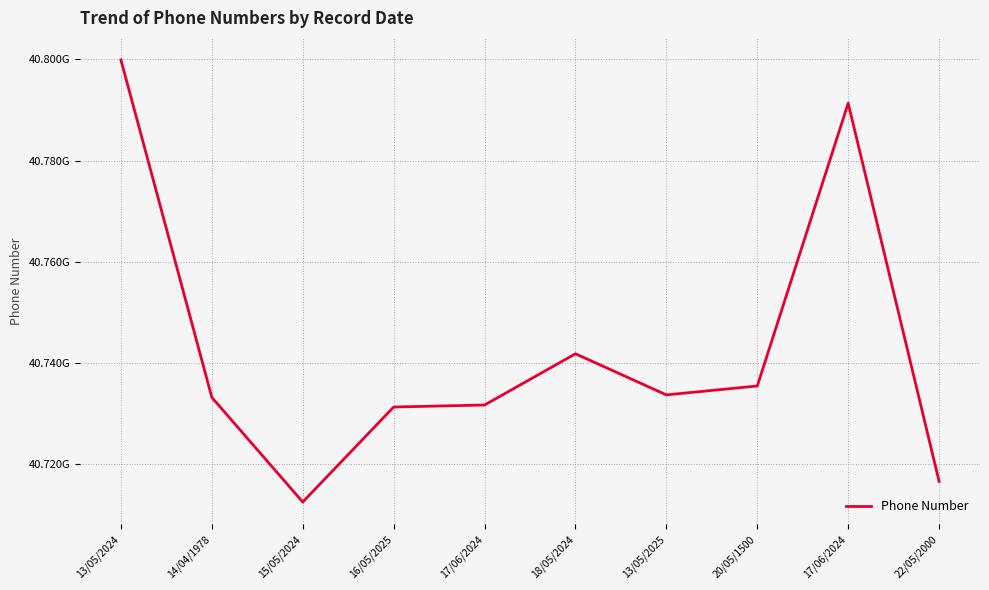

Does the chart display data point markers on the line(s)?

No